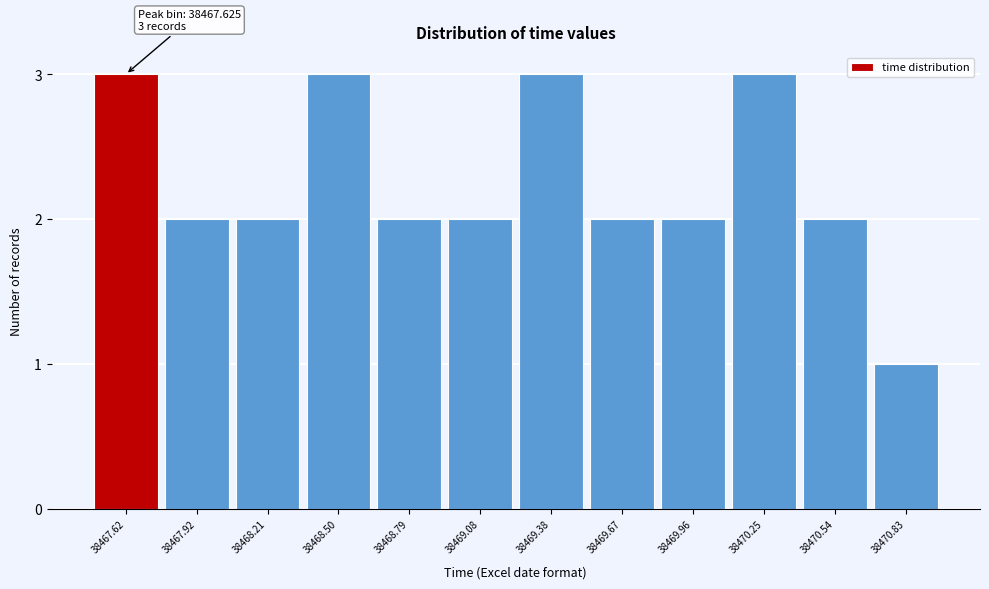

Reading left to right, extract all data points from this chart.

3	2	2	3	2	2	3	2	2	3	2	1